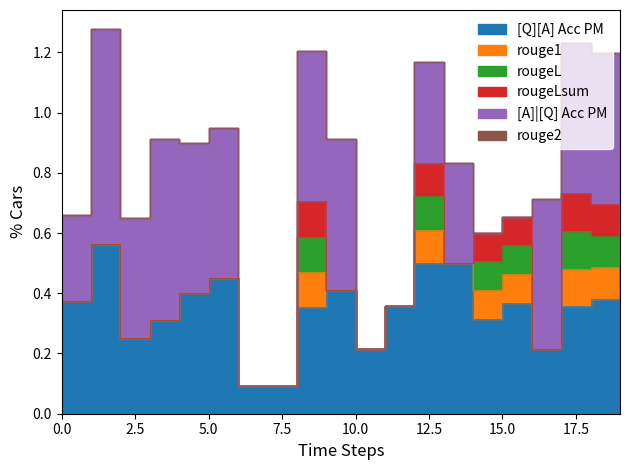

What is the maximum value for rouge1?

0.1